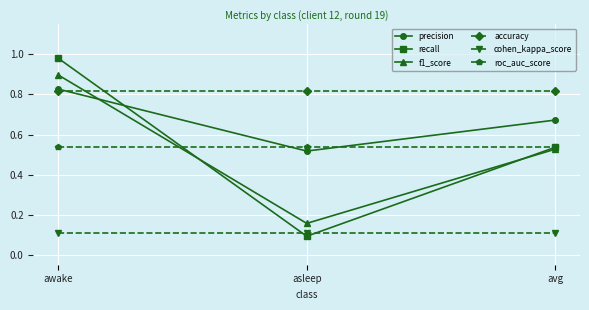

Which category has the lowest value in the f1_score series?

asleep